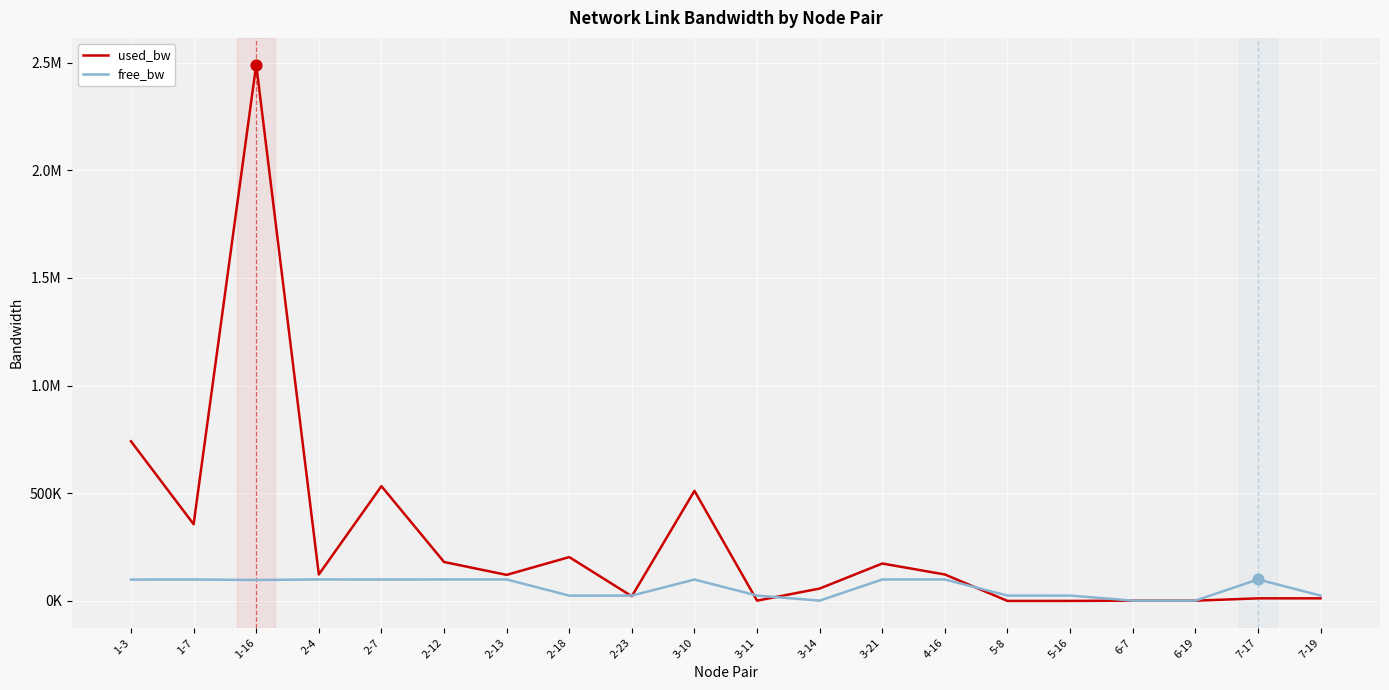

What is the total value across all series at 3-14?

59154.0